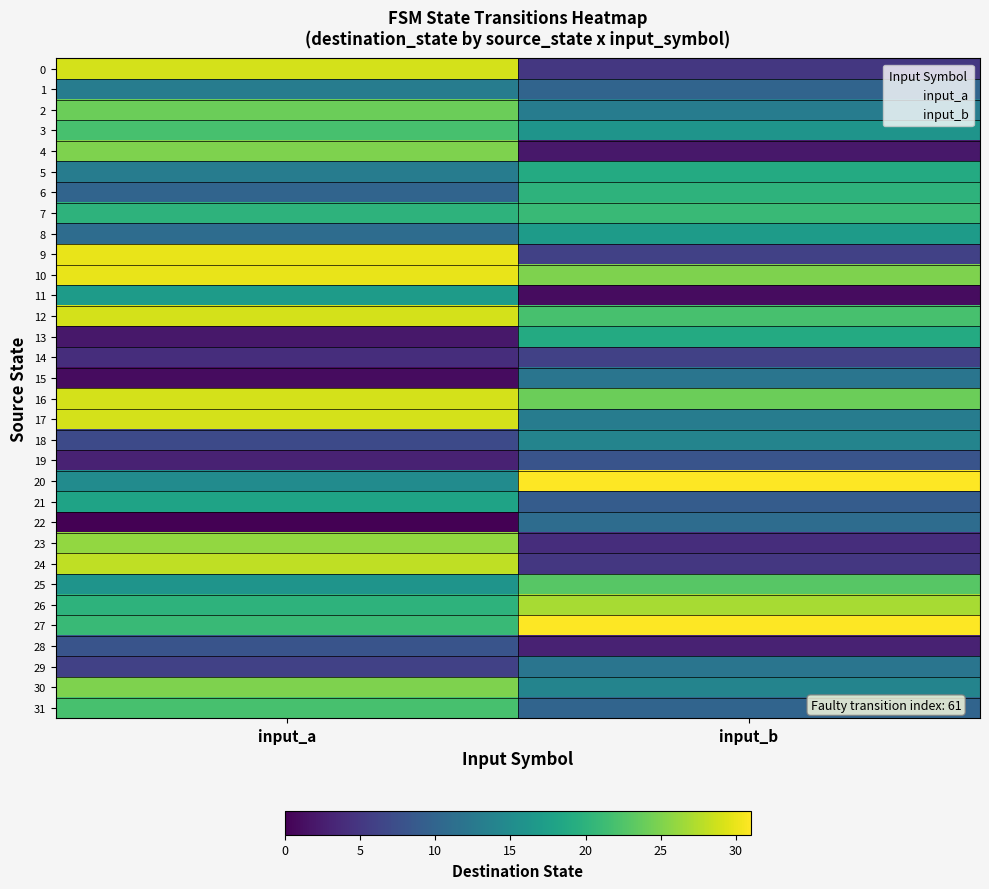

Count the number of data series in this chart.

32